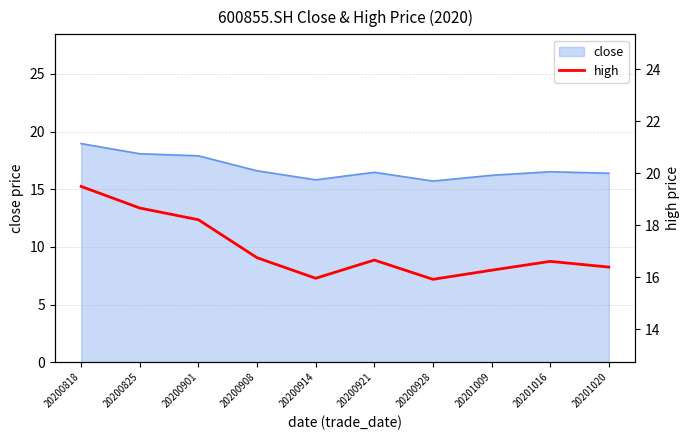

Where is the first local minimum?

20200914